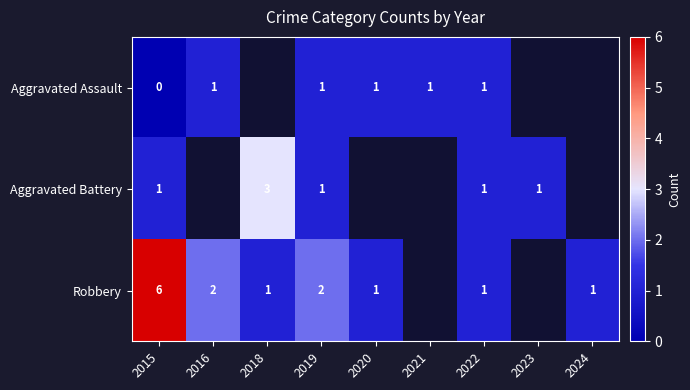

The Aggravated Assault series shows 2 at 2021. True or false?

False